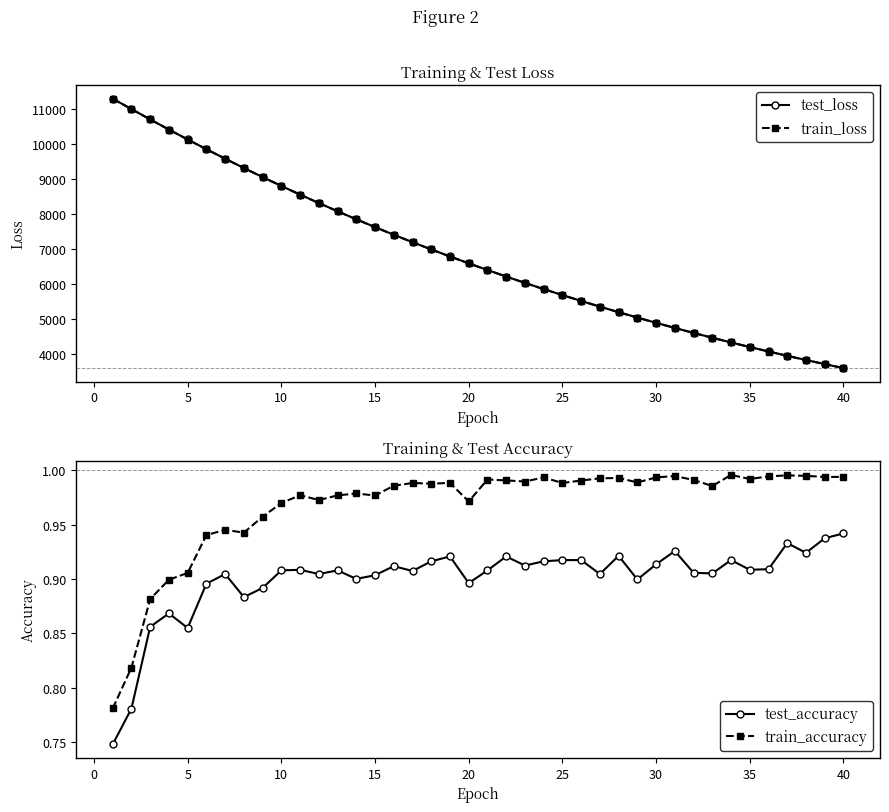

The value of test_accuracy at 10 is 1.3. True or false?

False